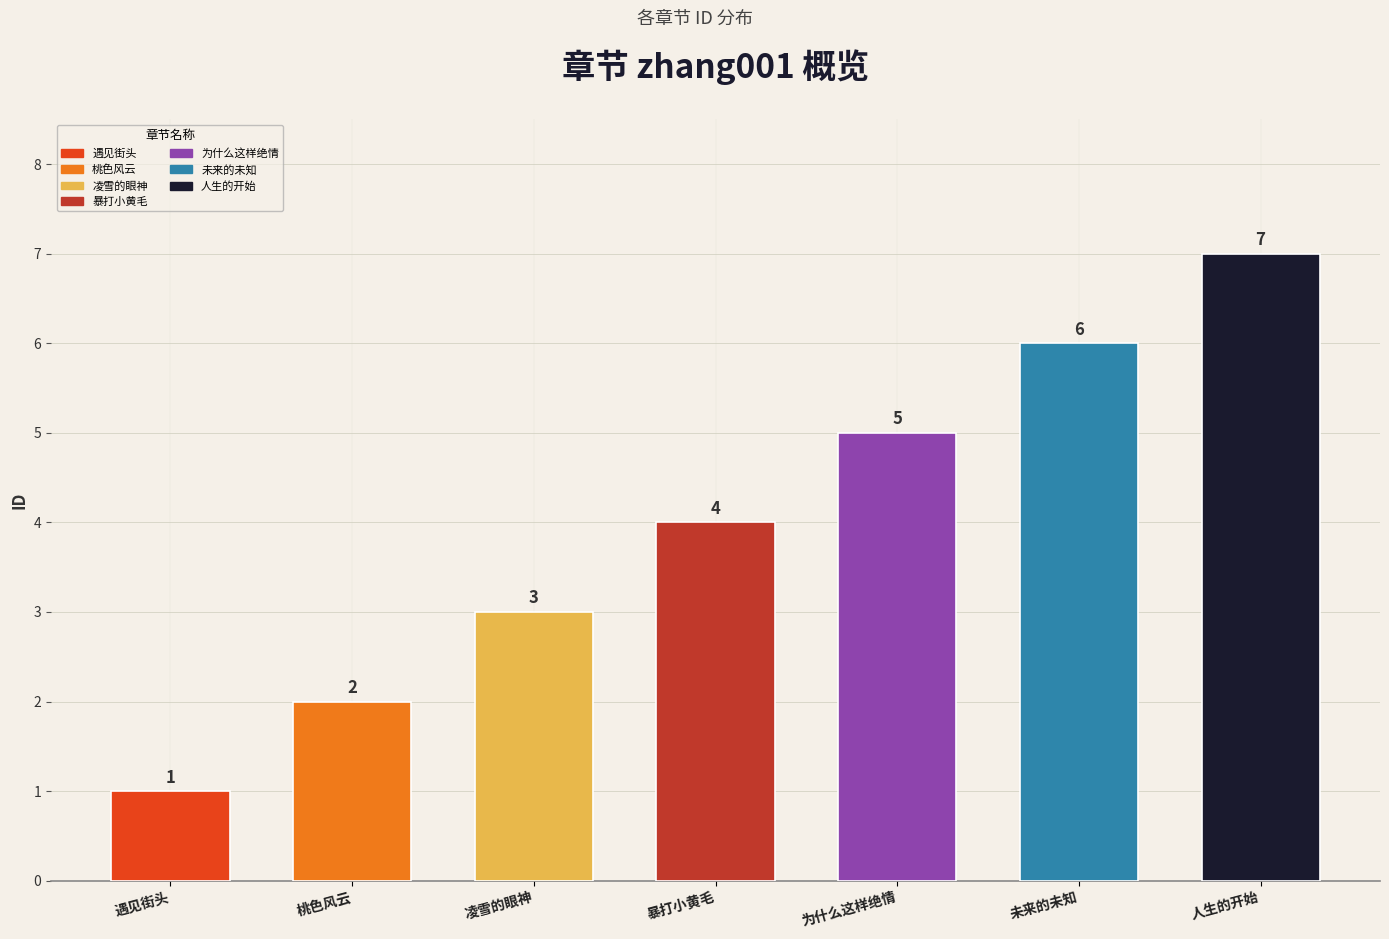

Rank the categories by value from highest to lowest.

人生的开始, 未来的未知, 为什么这样绝情, 暴打小黄毛, 凌雪的眼神, 桃色风云, 遇见街头